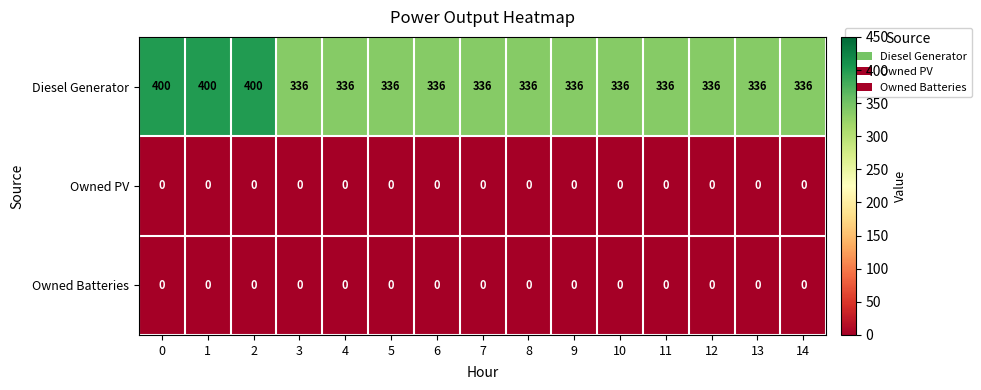

How many categories are shown in the chart?

15